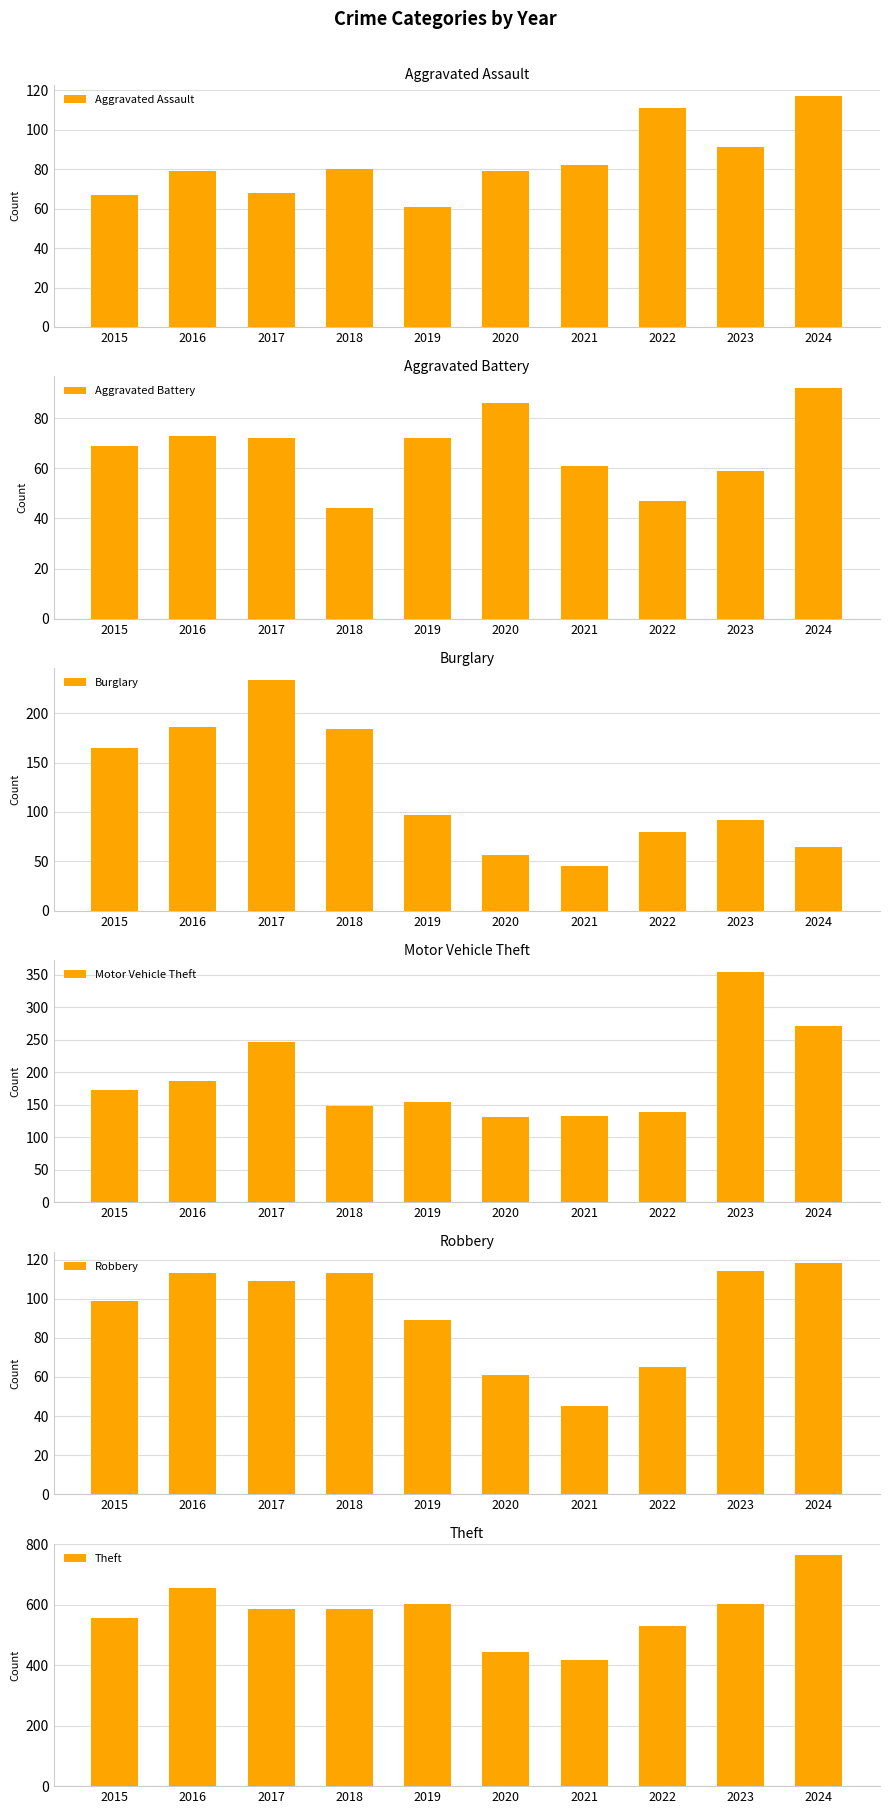

How many values in the Theft series are below 587?

5